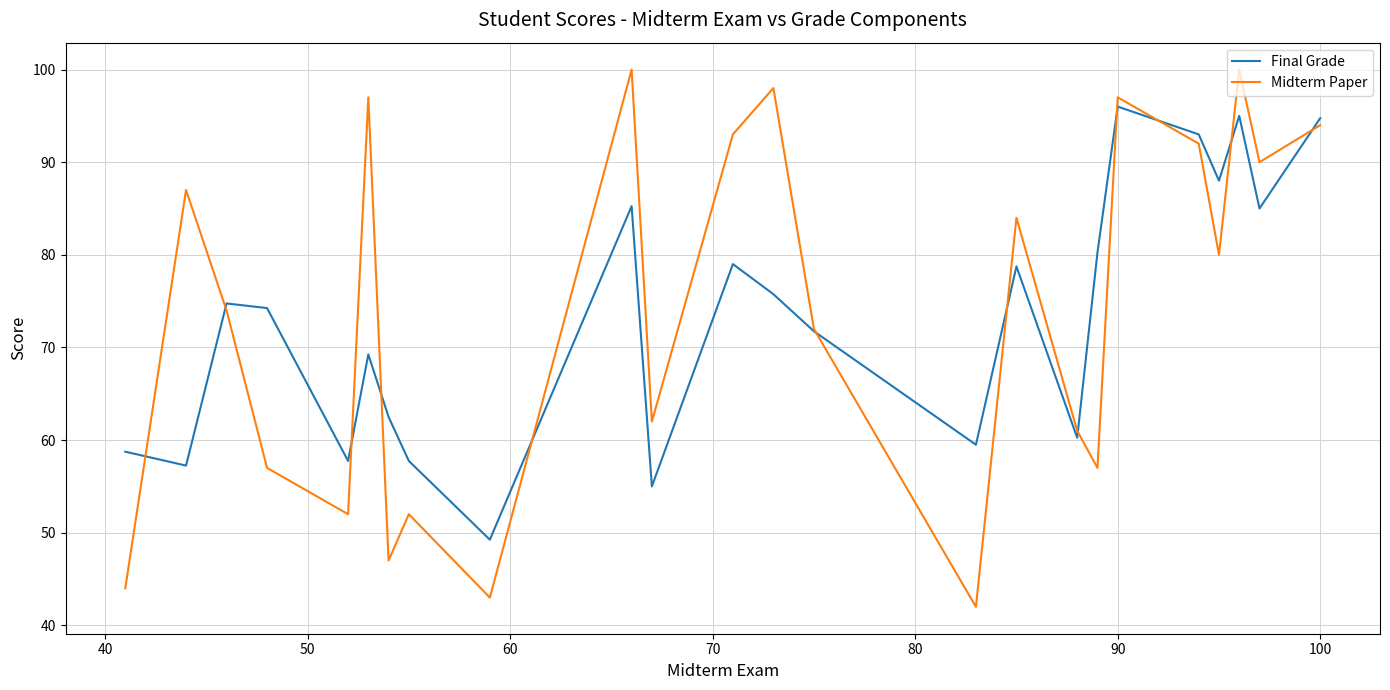

Which series ends up on top after the final intersection of Final Grade and Midterm Paper?

Final Grade